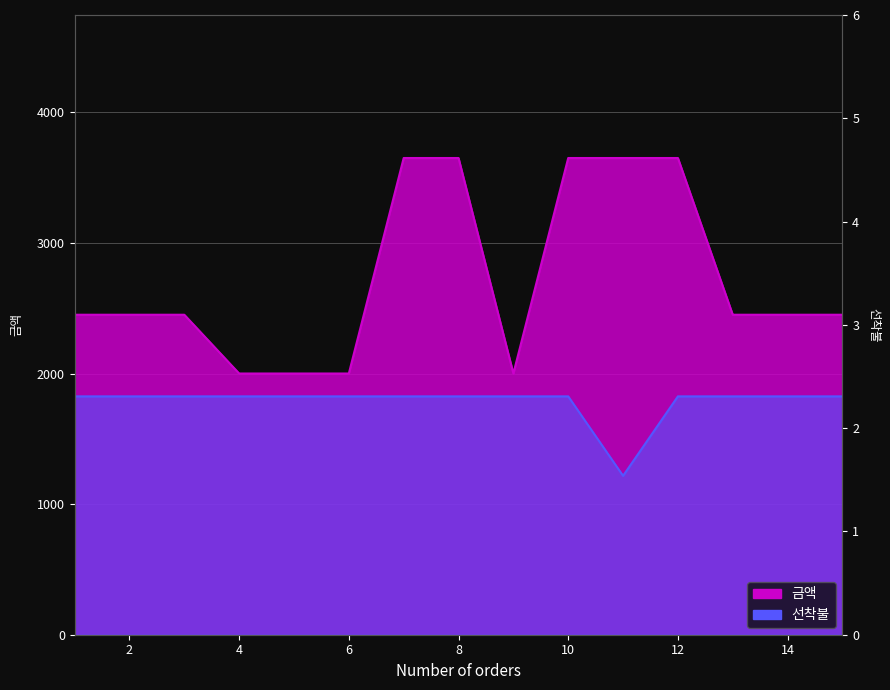

What are all the series names shown in the legend?

금액, 선착불